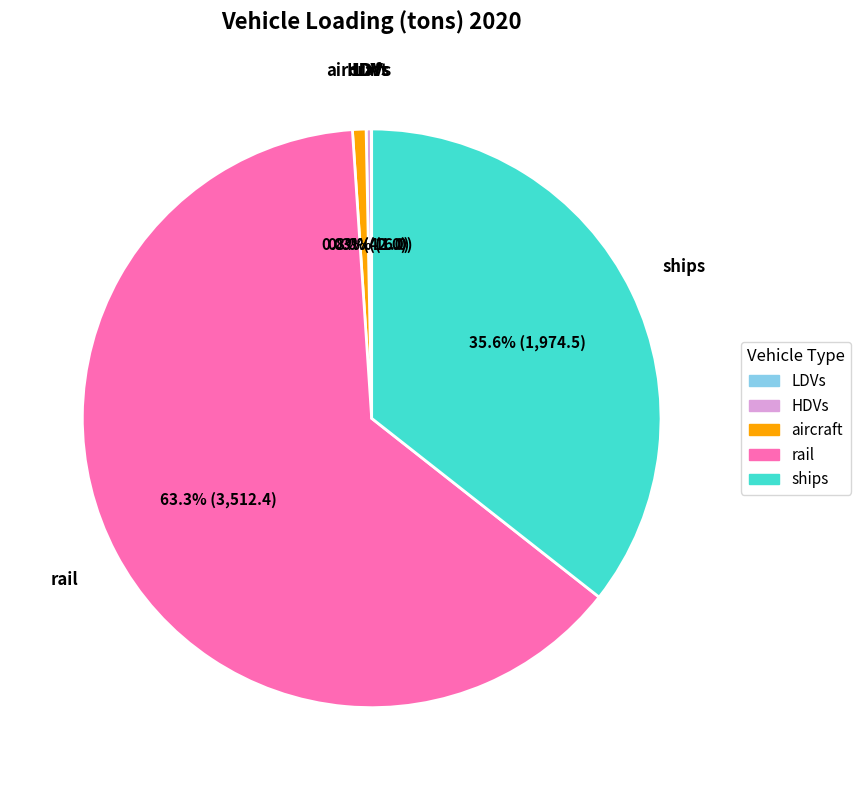

Does any single category account for the majority?

Yes